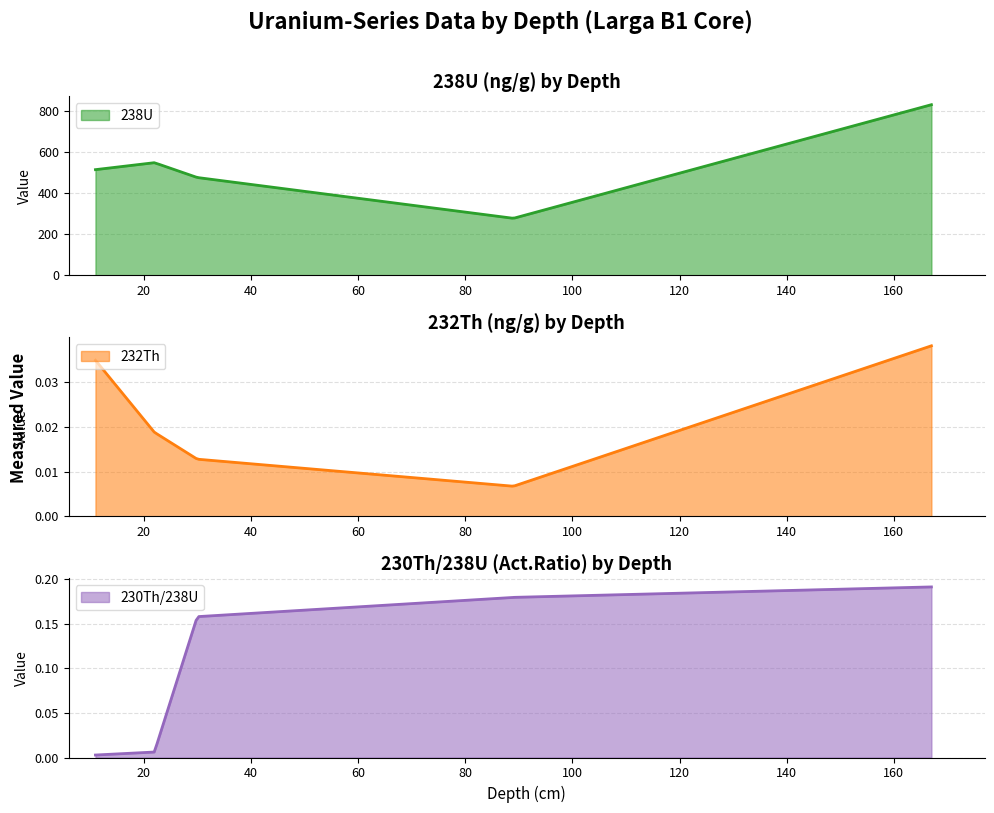

Rank the categories by 238U value from highest to lowest.

167, 22, 11, 30, 89